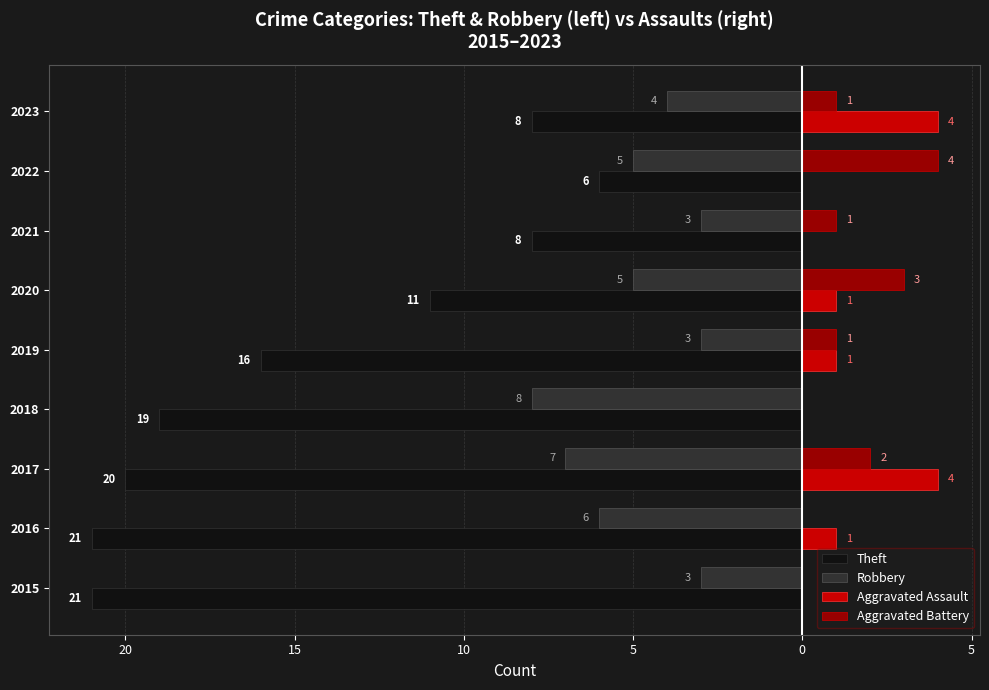

What are all the series names shown in the legend?

Theft, Robbery, Aggravated Assault, Aggravated Battery